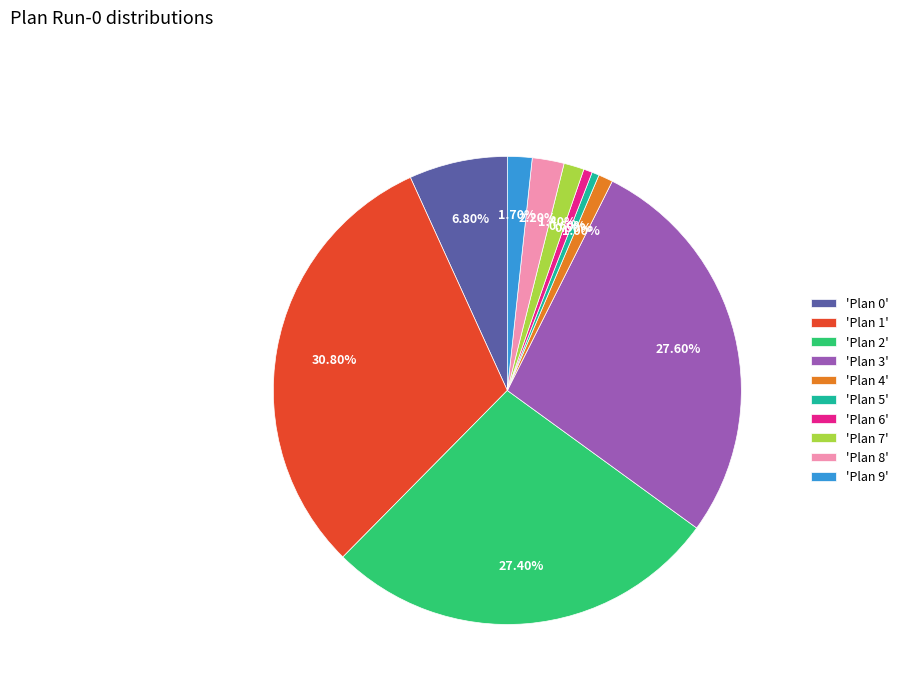

Is 'Plan 0' the majority of the pie?

No